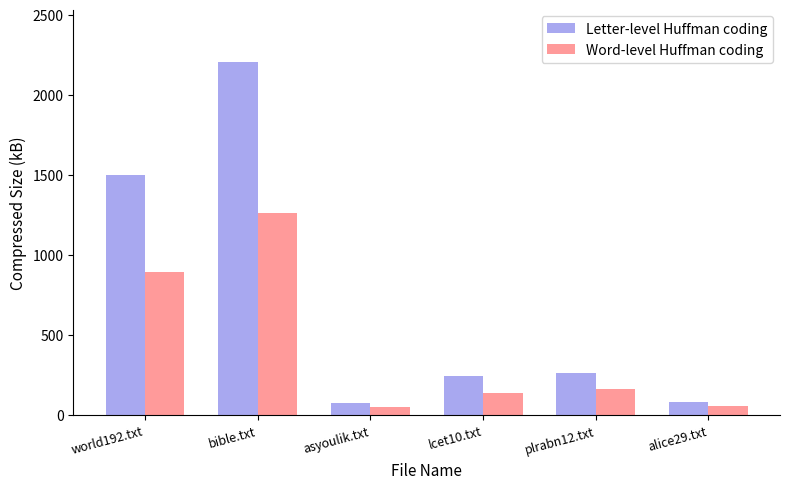

What is the approximate value of Word-level Huffman coding at asyoulik.txt?

51.1